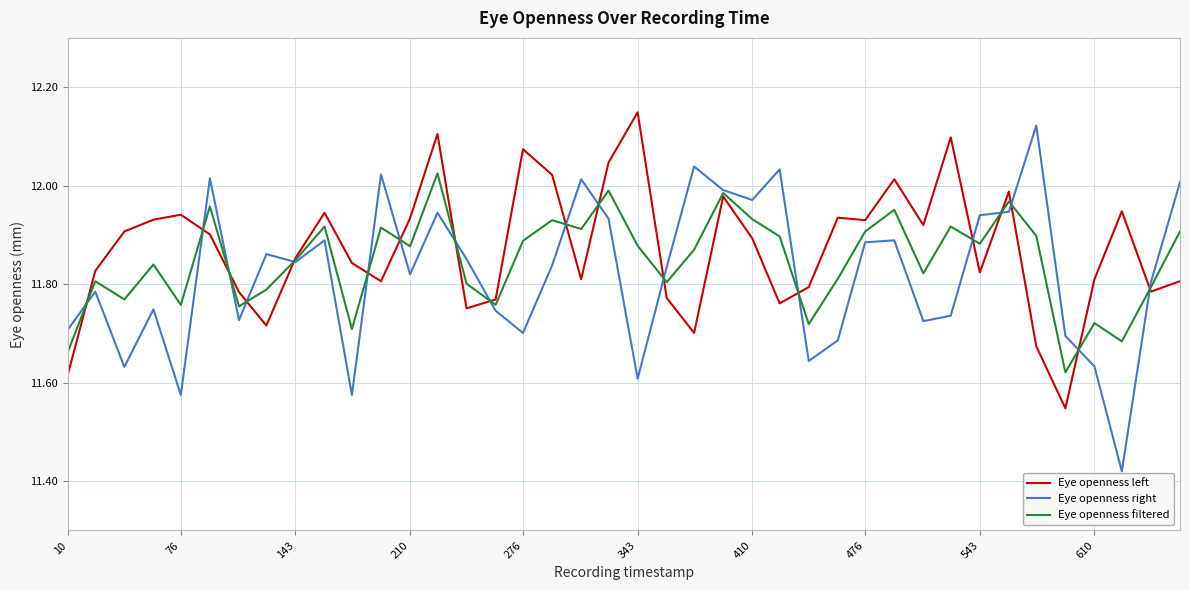

Which series has the largest range (max minus min)?

Eye openness right